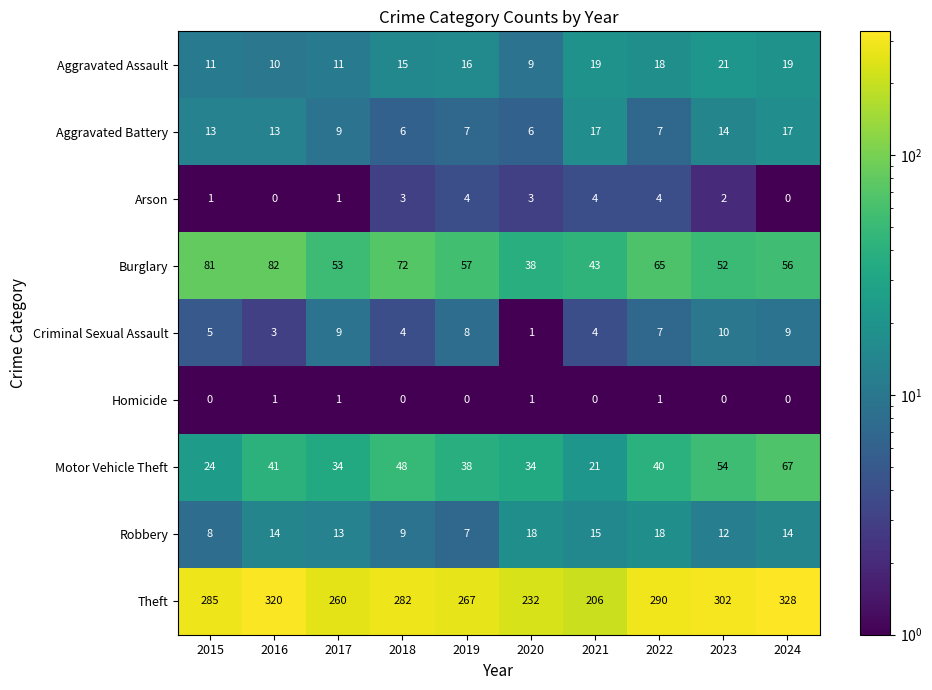

The value of Burglary at 2023 is 32. True or false?

False